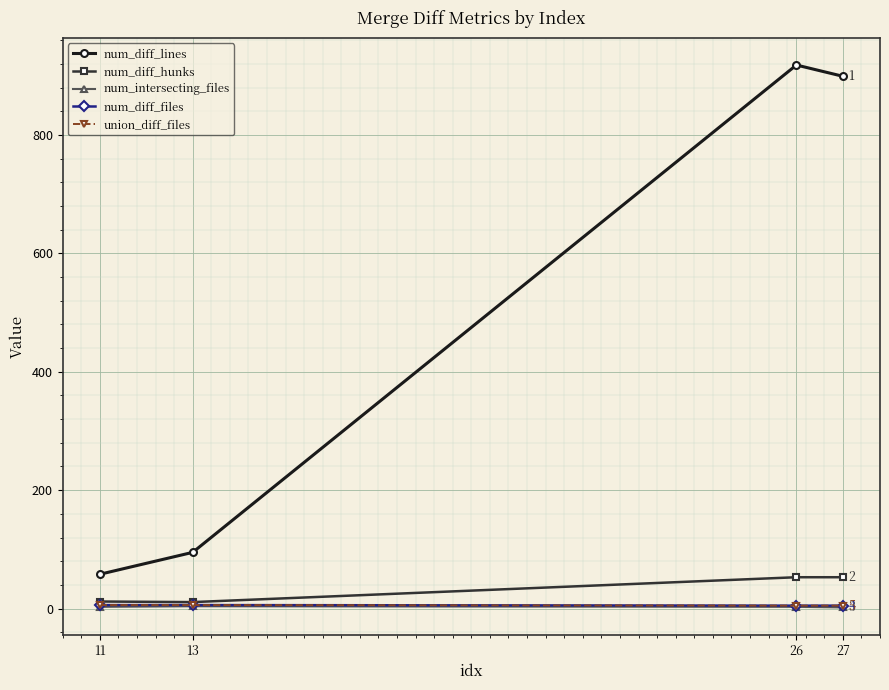

Is this an area chart (filled region under the line)?

No